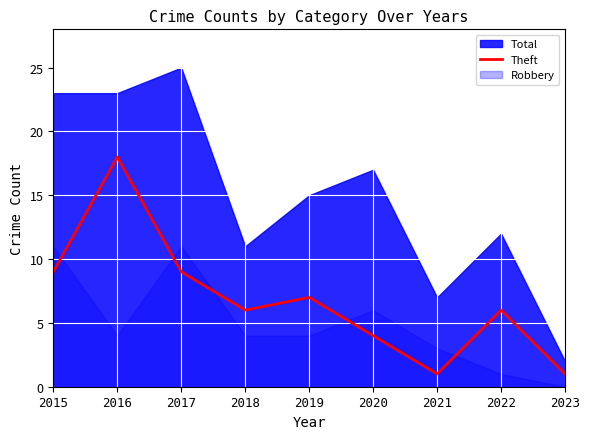

What is the difference between the maximum and minimum values?

17